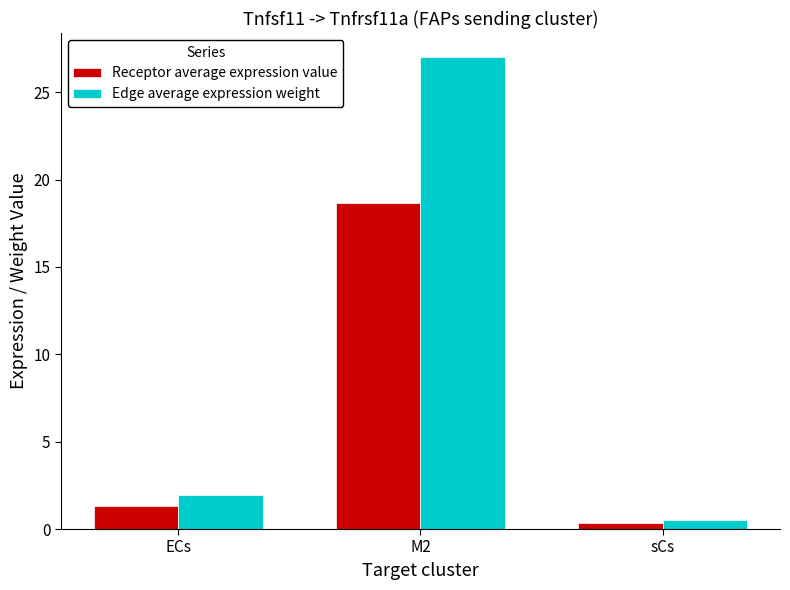

At which label does Receptor average expression value reach its peak?

M2